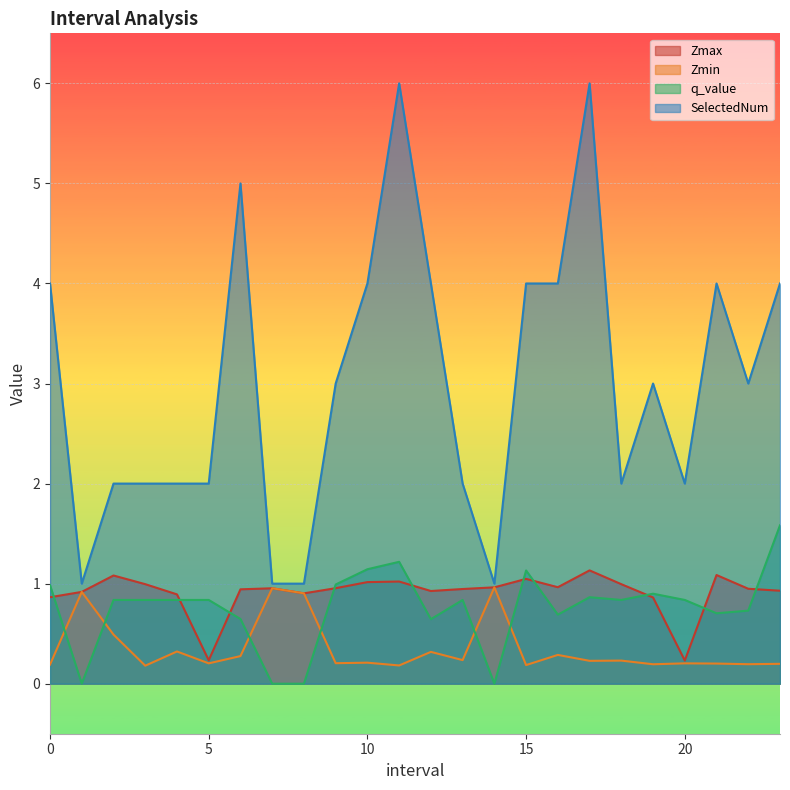

What is the difference between the maximum and second lowest values in the Zmin series?

0.8